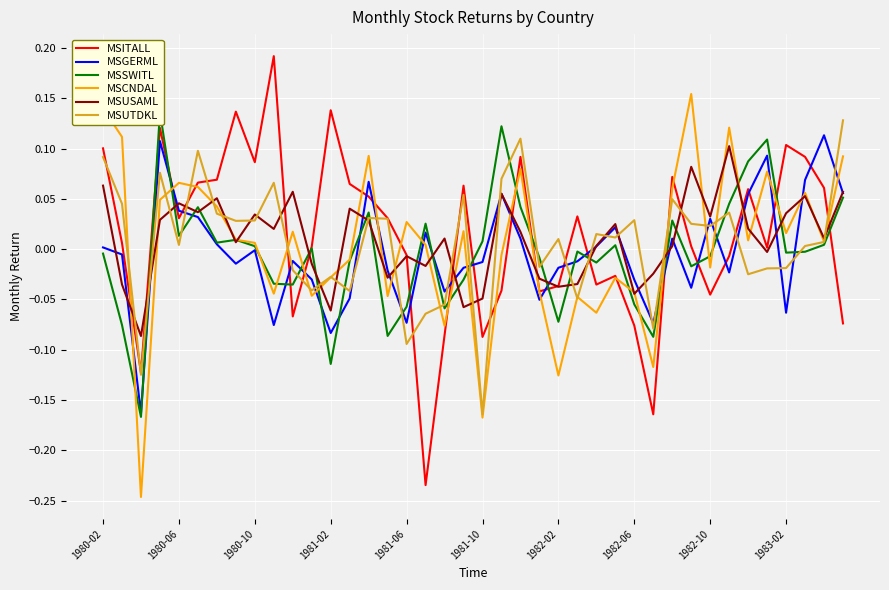

Which category has the lowest value in the MSUTDKL series?

1981-10